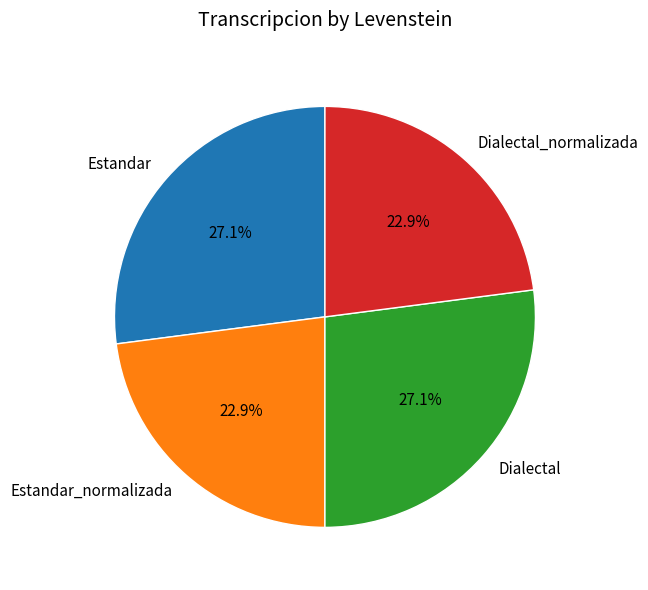

Does any single category account for the majority?

No